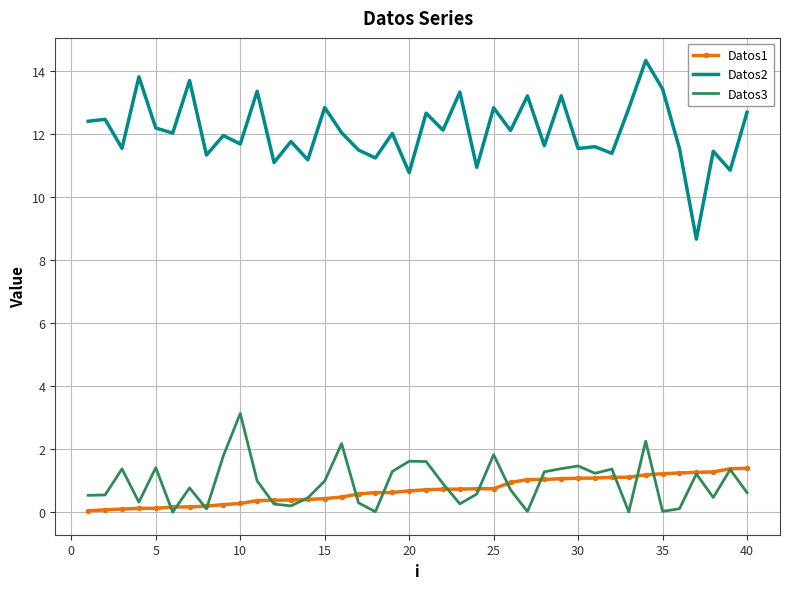

In Datos3, how many points are higher than both neighbors (excluding endpoints)?

12